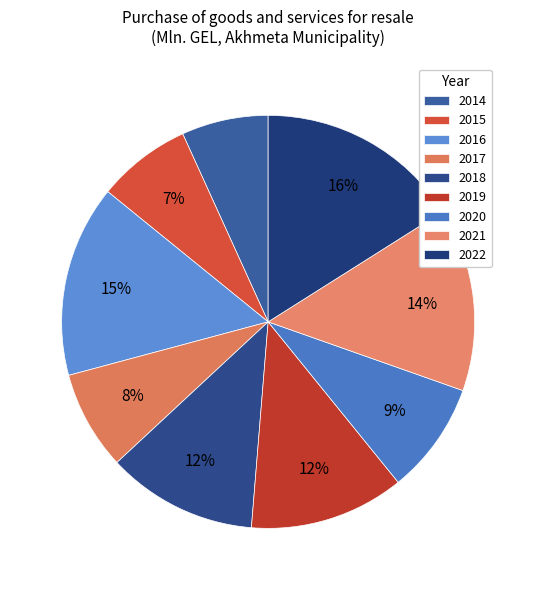

What is the smallest slice in the pie chart?

2014